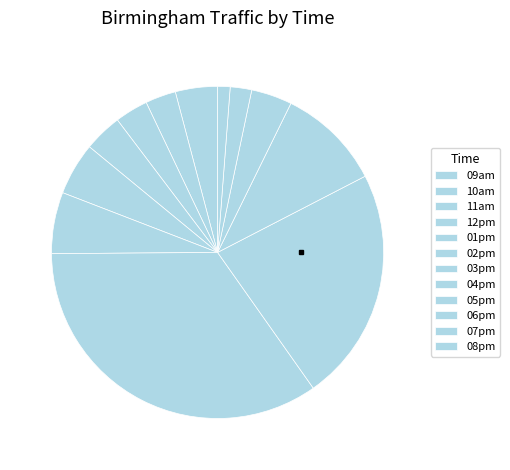

What is the largest slice in the pie chart?

03pm